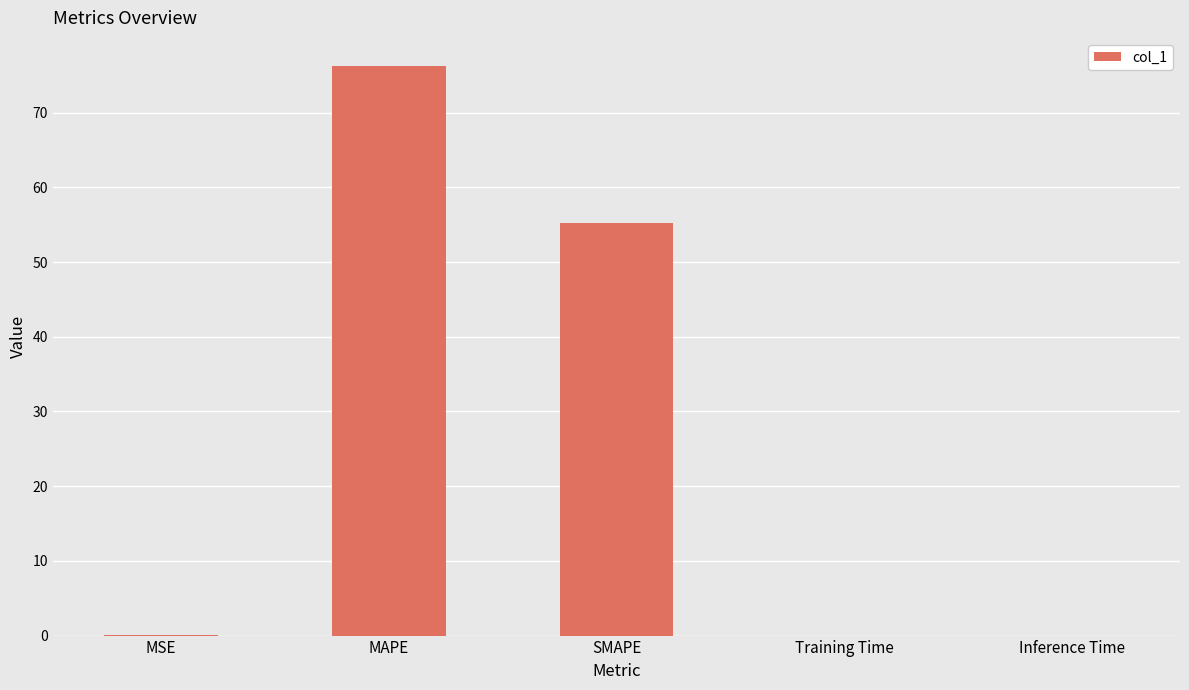

What is the difference between the values at SMAPE and Training Time?

55.2